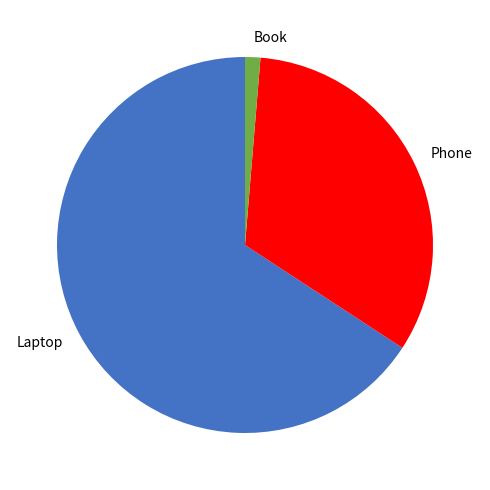

What is the largest slice in the pie chart?

Laptop